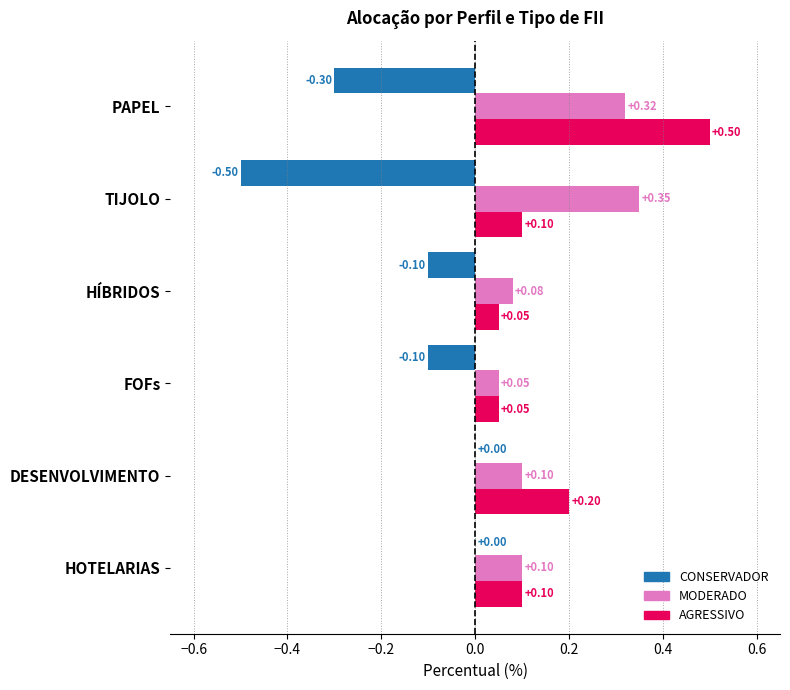

How many series are shown in this chart?

3